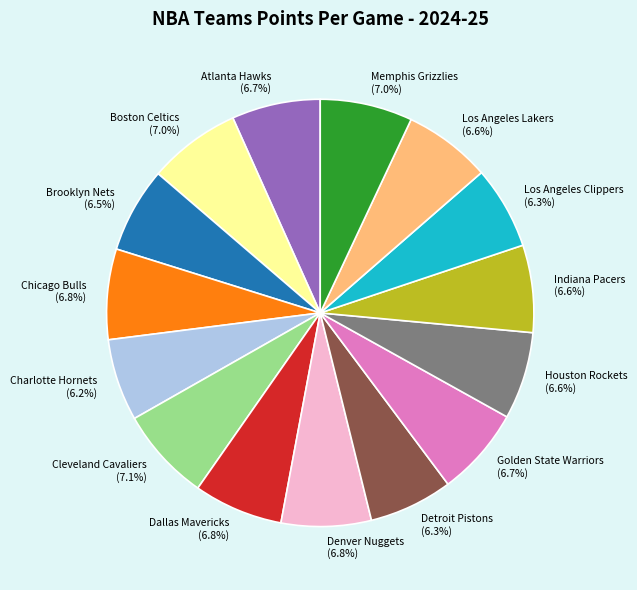

Does Los Angeles Clippers represent more than half of the total?

No